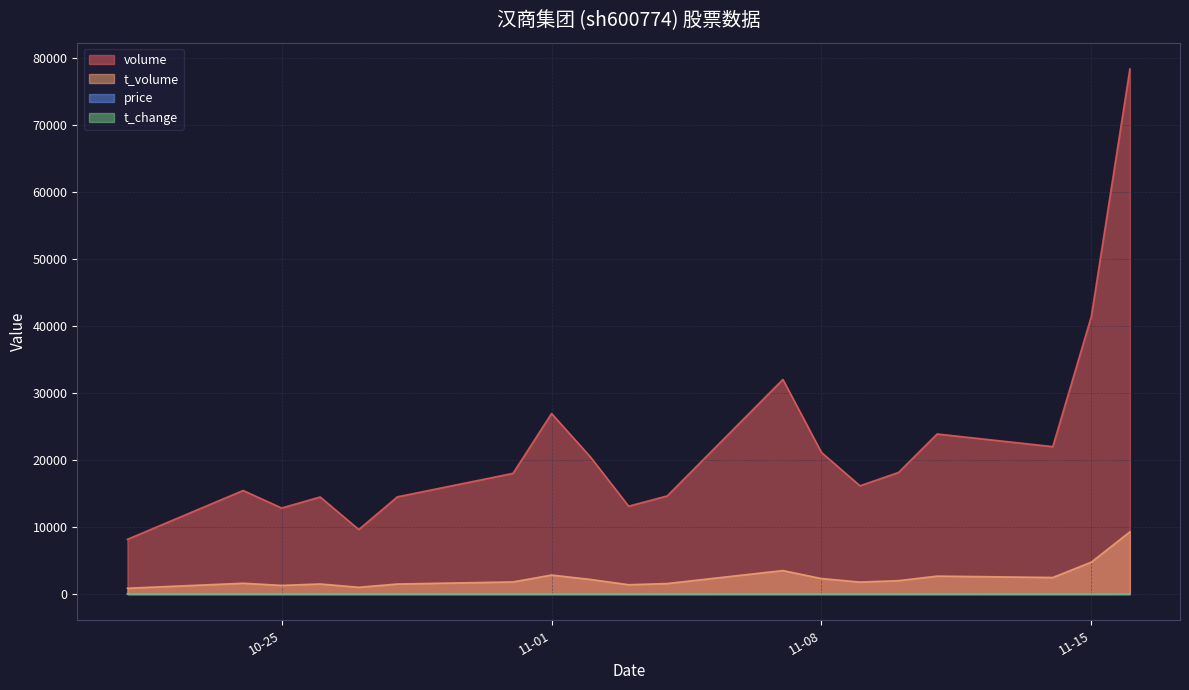

What is the difference between the volume values at 2022-11-14 and 2022-10-24?

6542.0